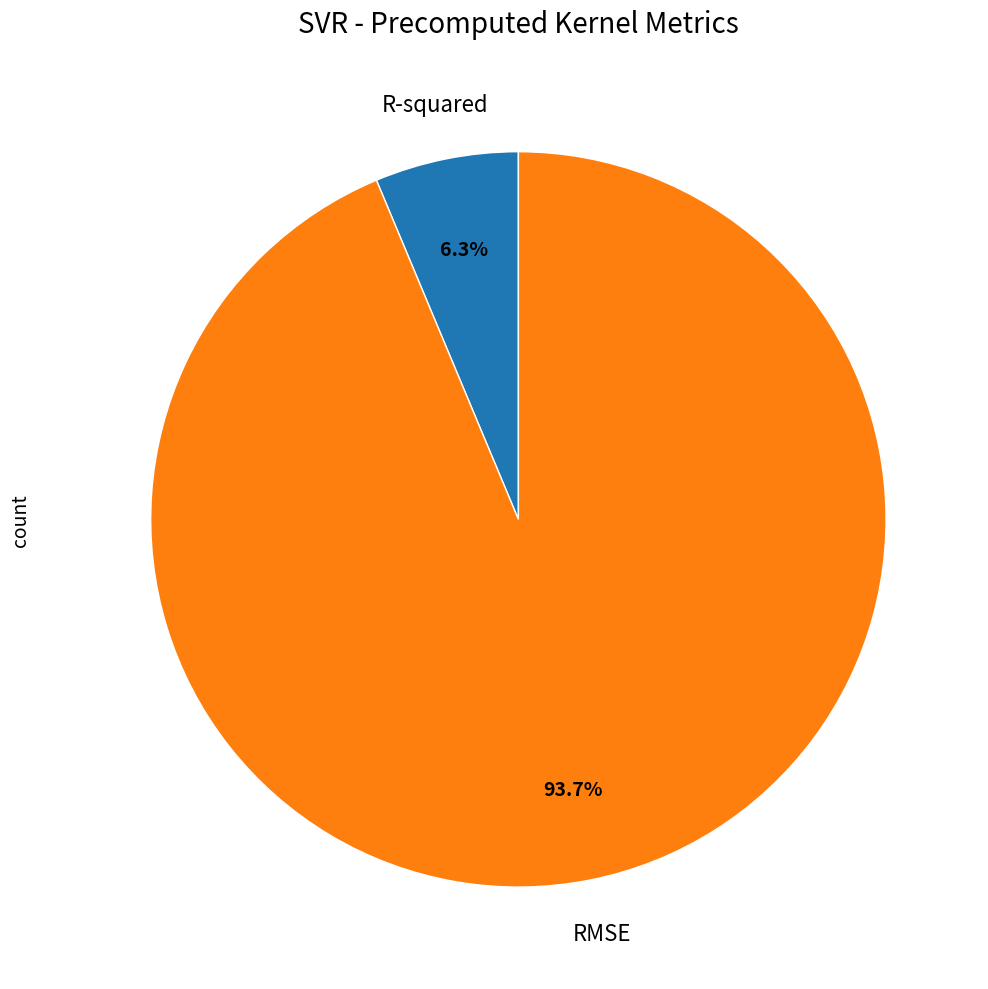

Rank the categories by value from lowest to highest.

R-squared, RMSE